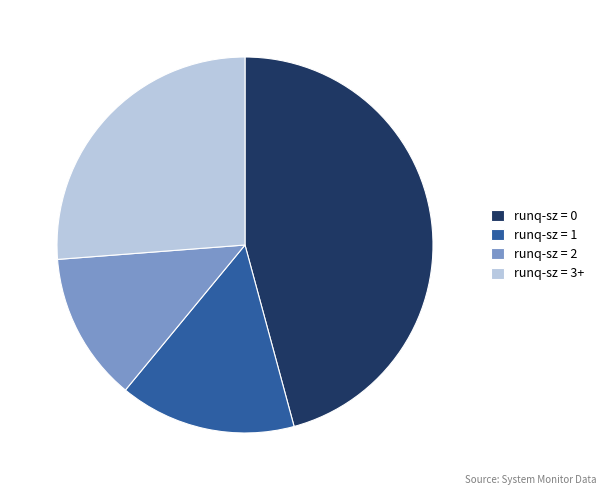

Do runq-sz = 1 and runq-sz = 2 together represent more than half of the pie?

No